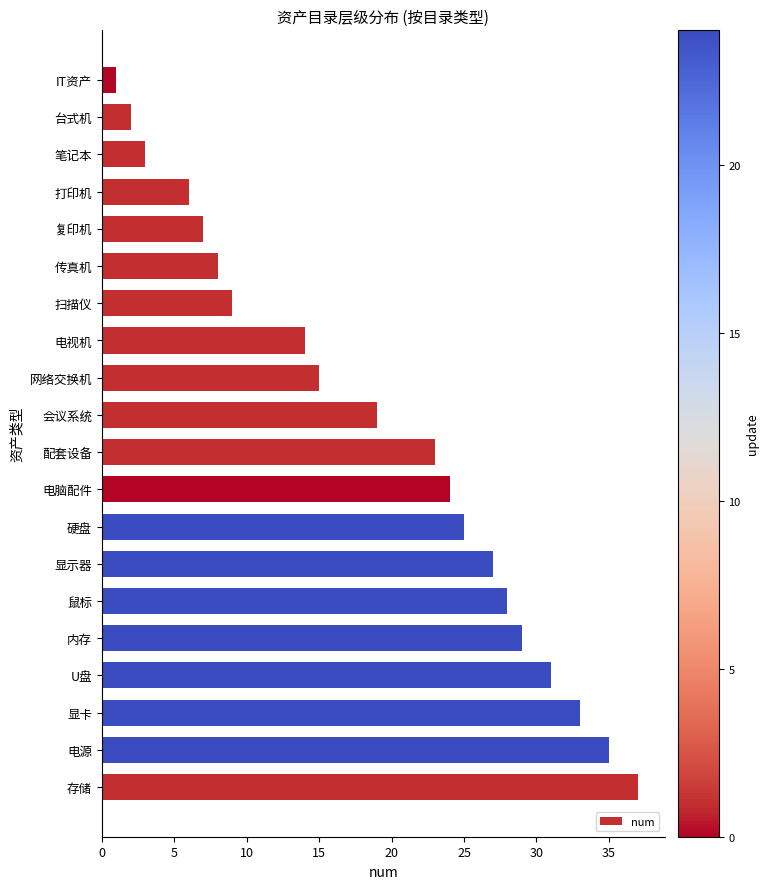

What position from the top is 显示器?

14